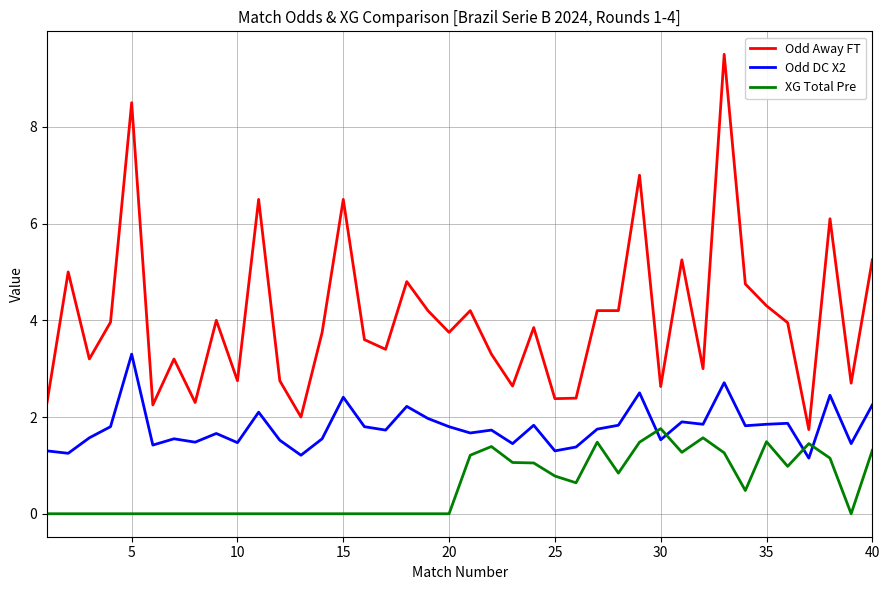

What is the sum of all Odd Away FT values?

162.0